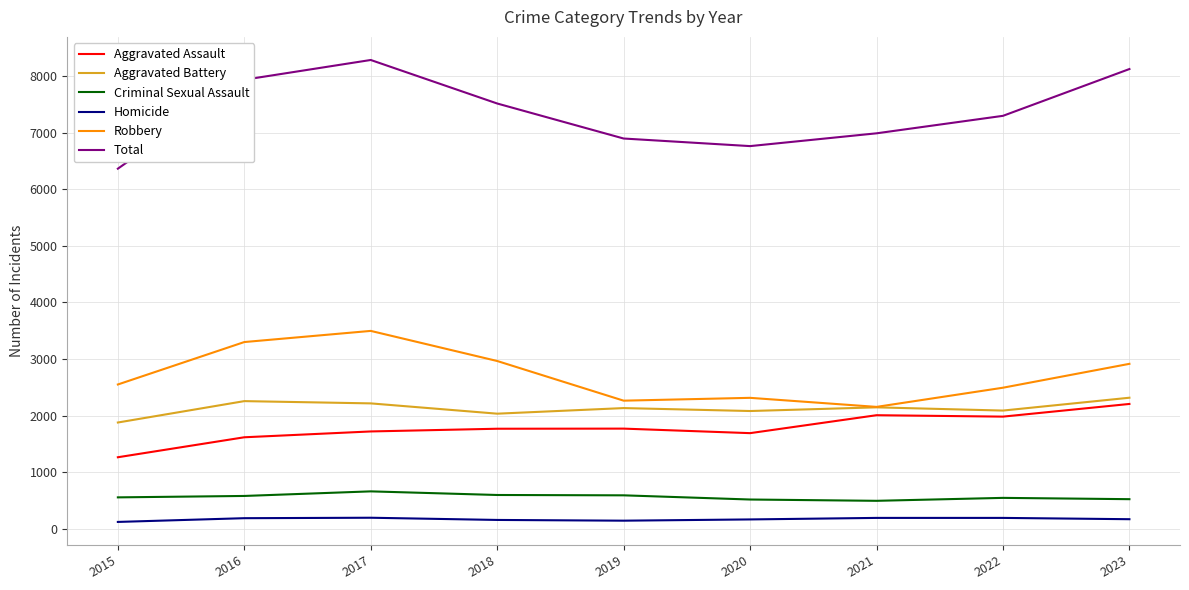

Is the value of Aggravated Assault at 2023 greater than the value of Aggravated Battery at 2018?

Yes